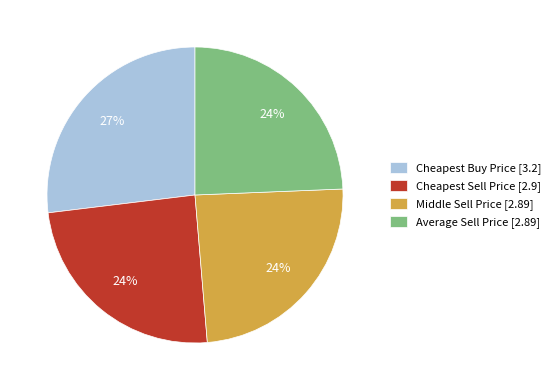

Between Cheapest Buy Price and Middle Sell Price, which is larger?

Cheapest Buy Price